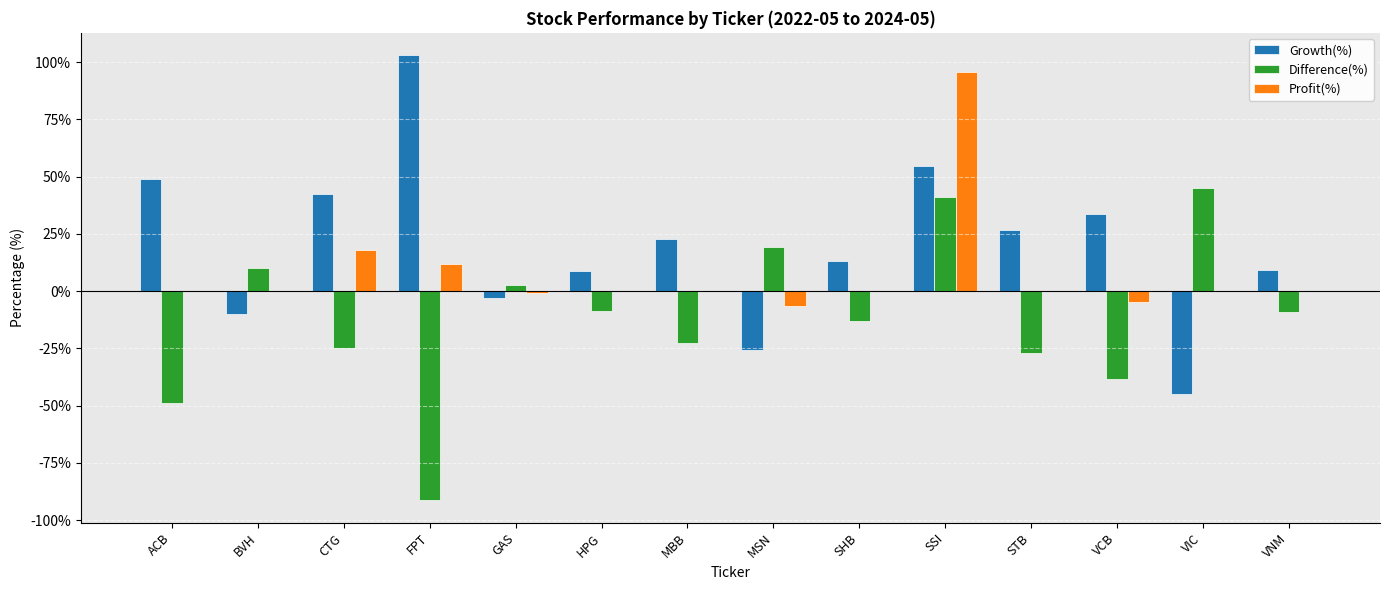

The value of Profit(%) at HPG is 0.0. True or false?

True